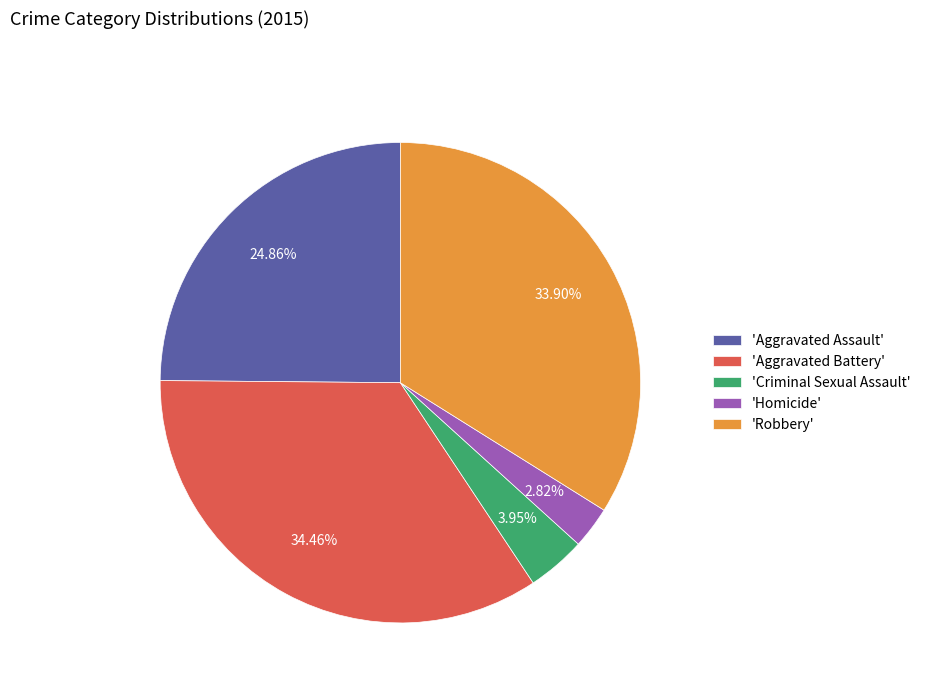

Which slice is the largest?

'Aggravated Battery'